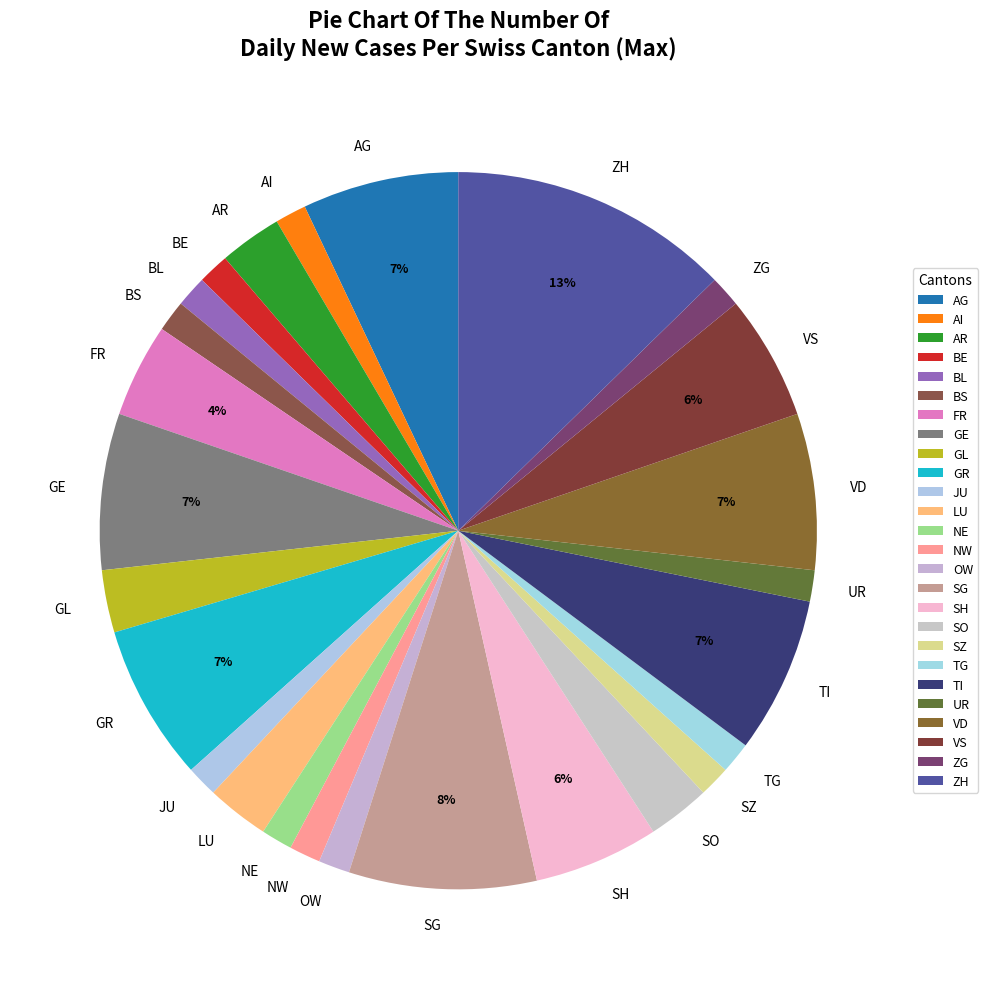

True or false: SO accounts for 10% of the total.

False